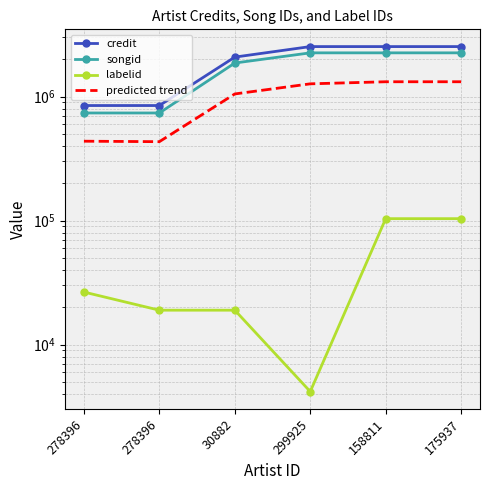

Reading right to left, what are all the values shown in this chart?

credit: 2528428.0	2528428.0	2528426.0	2080138.0	846300.0	846300.0
songid: 2250837.0	2250837.0	2250826.0	1863984.0	737063.0	737063.0
labelid: 103599.0	103599.0	4179.0	18939.0	18939.0	26521.0
predicted trend: 1316013.5	1316013.5	1266302.5	1049538.5	432619.5	436410.5